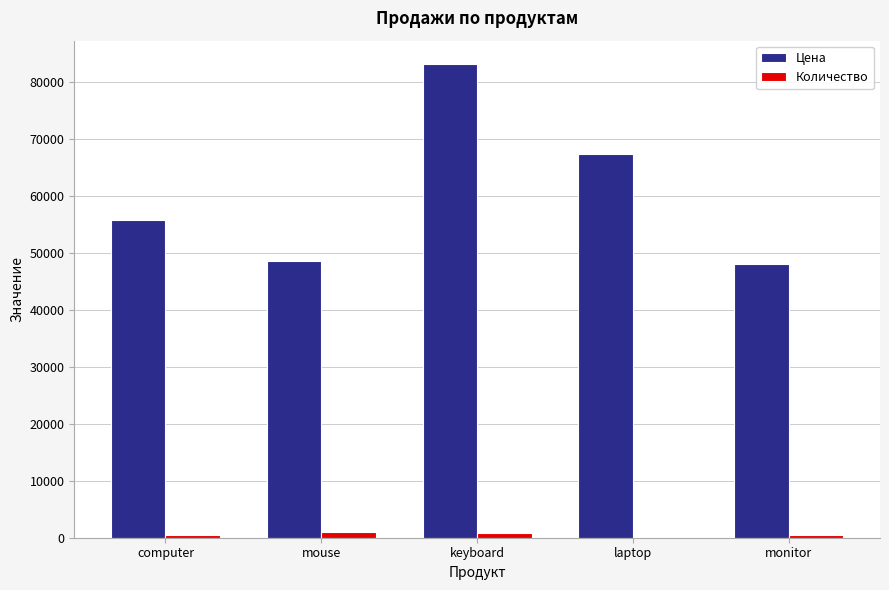

Which label corresponds to the largest value in the chart?

keyboard